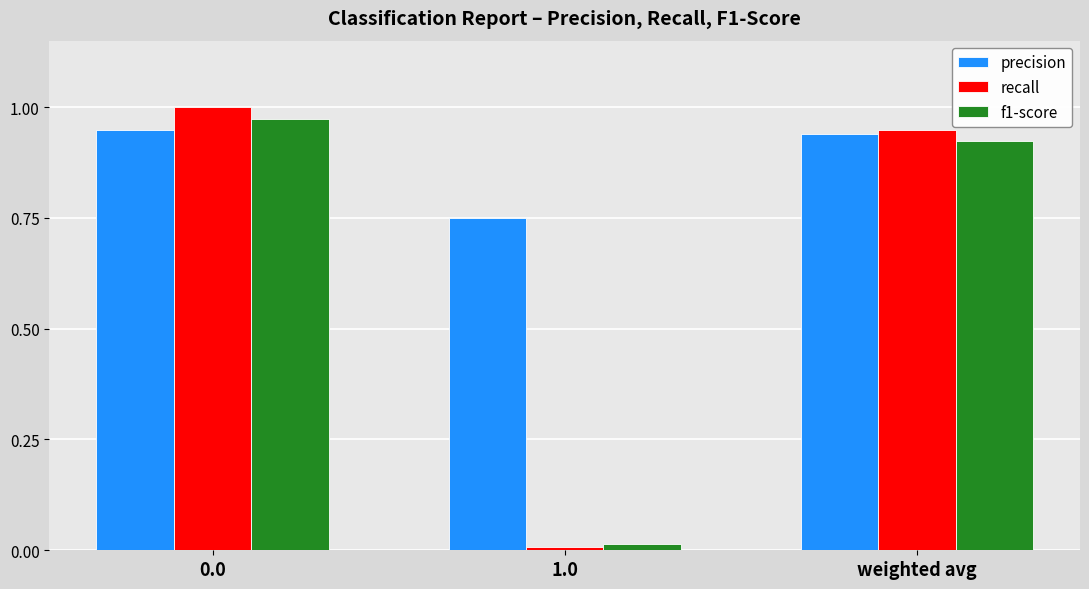

What is the total value across all series at weighted avg?

2.8